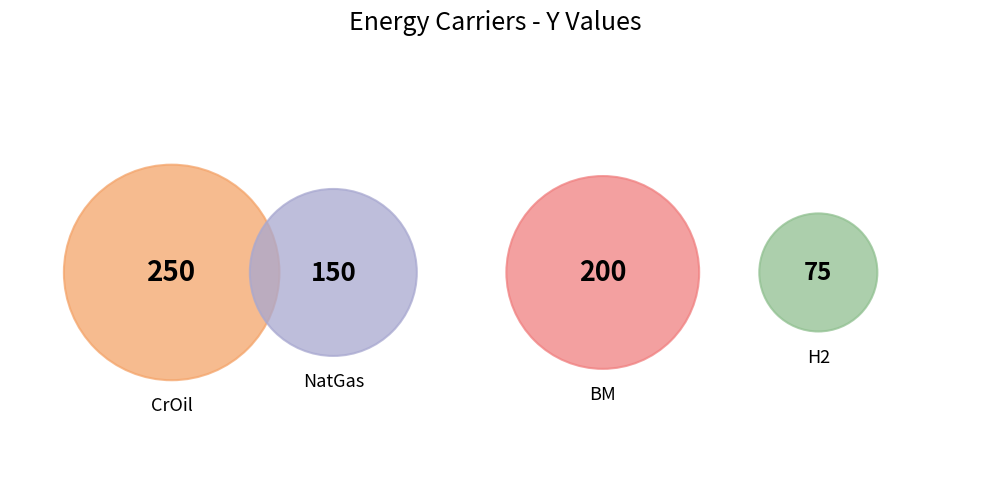

True or false: CrOil accounts for 43% of the total.

False